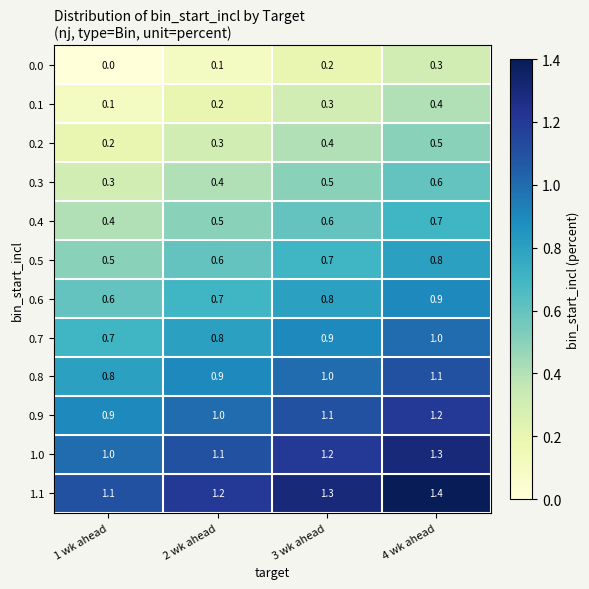

Is it true that 1.0 equals 1.1 at 2 wk ahead?

True